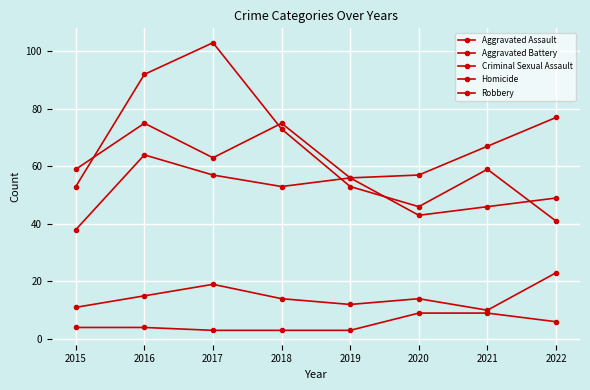

What is the sum of the Aggravated Battery values at 2019 and 2015?

115